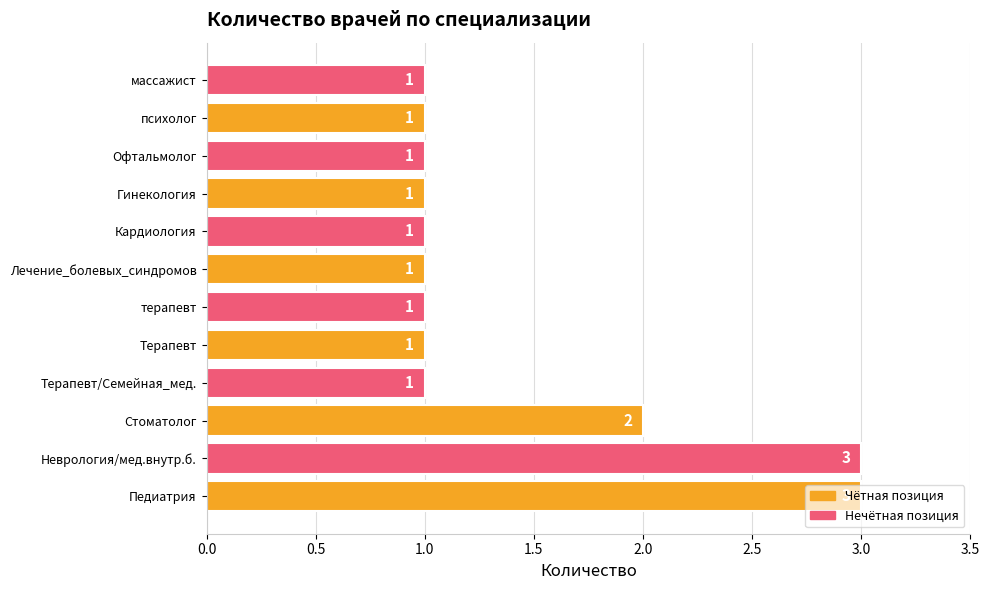

What is the smallest value displayed?

1